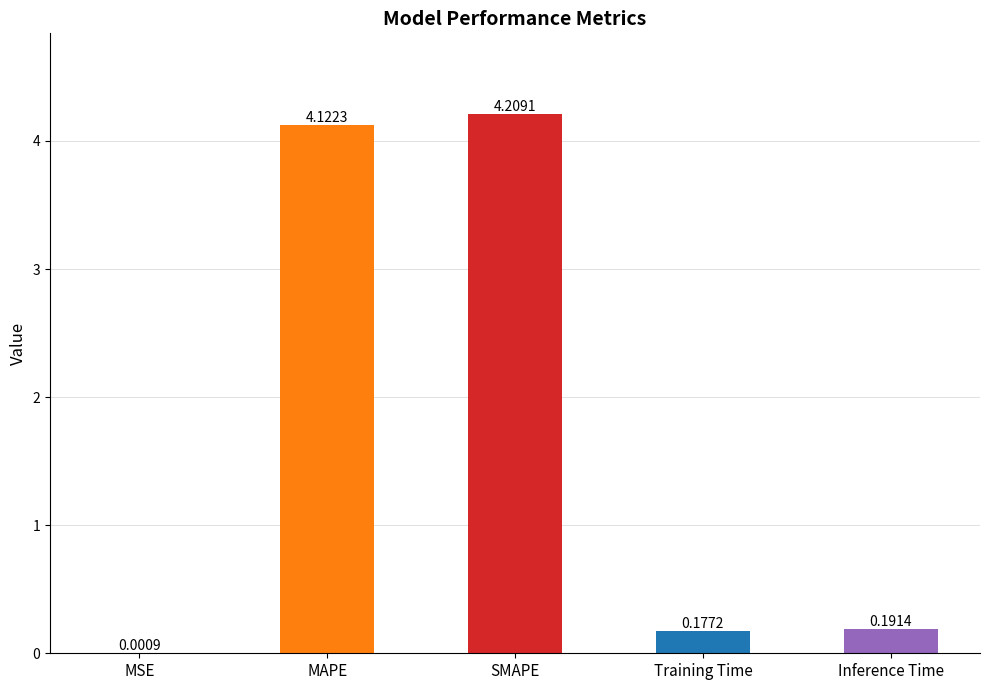

Approximately how many times larger is the value at MAPE compared to SMAPE?

1.0